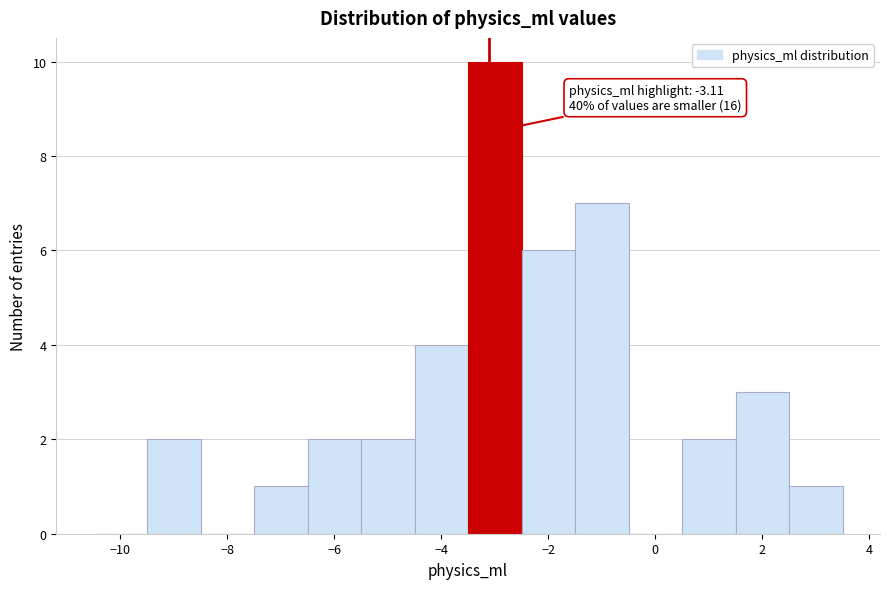

Which range on the x-axis has the tallest bar?

-3.5 to -2.5